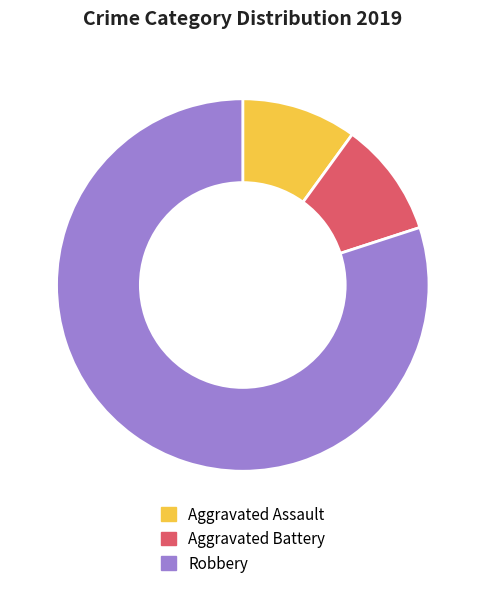

True or false: Robbery accounts for 75% of the total.

False